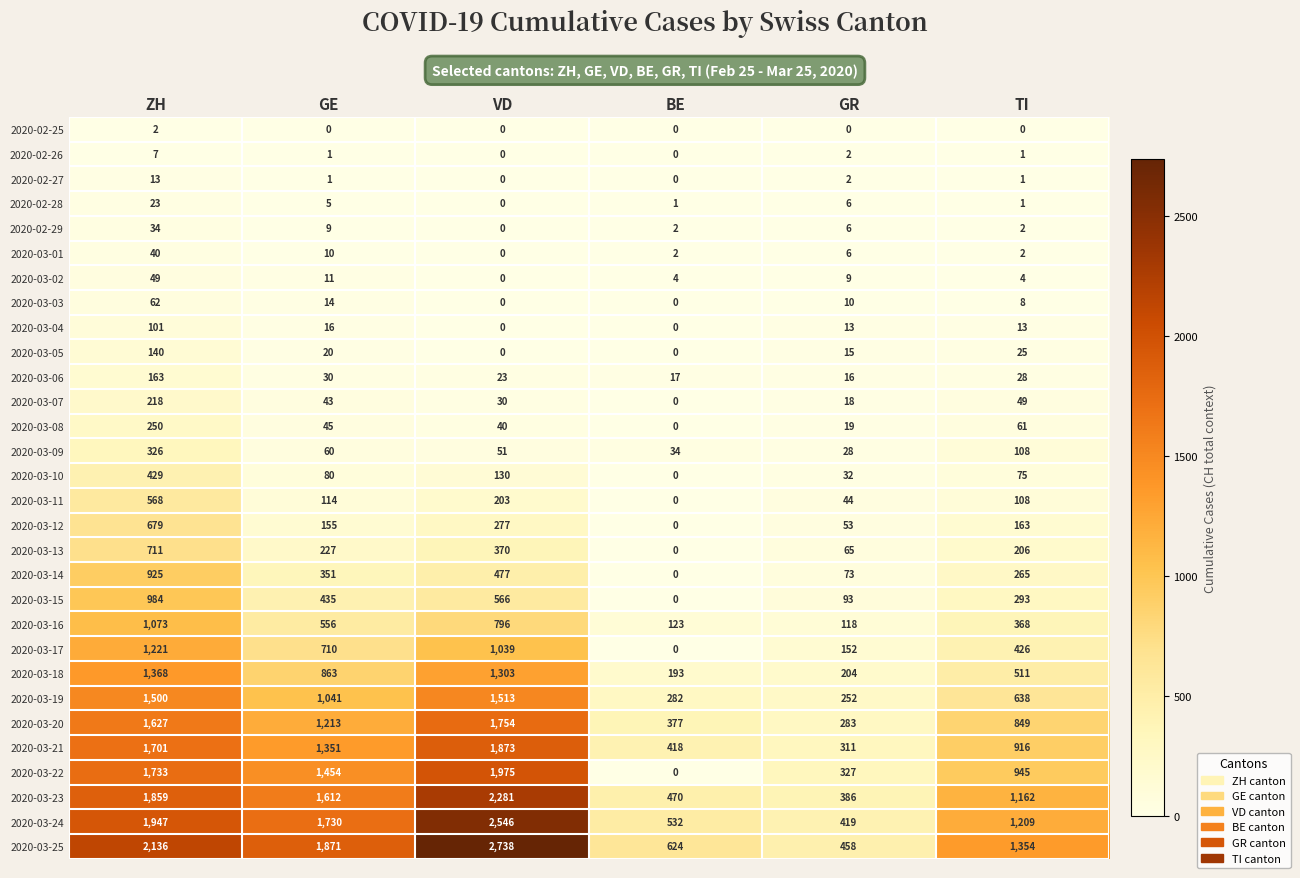

What is the highest value of the 2020-03-06 series?

163